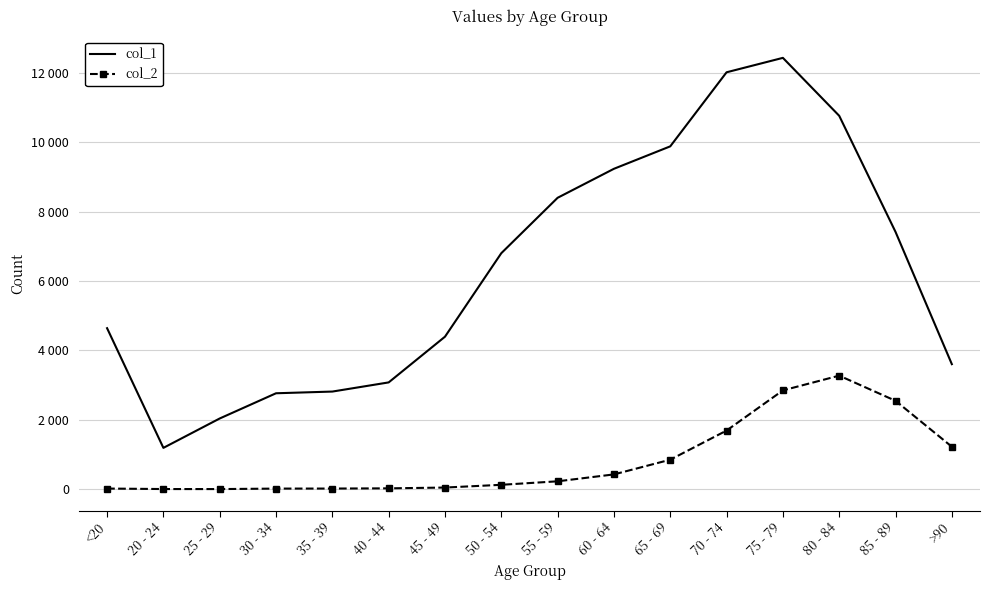

What are all the series names shown in the legend?

col_1, col_2